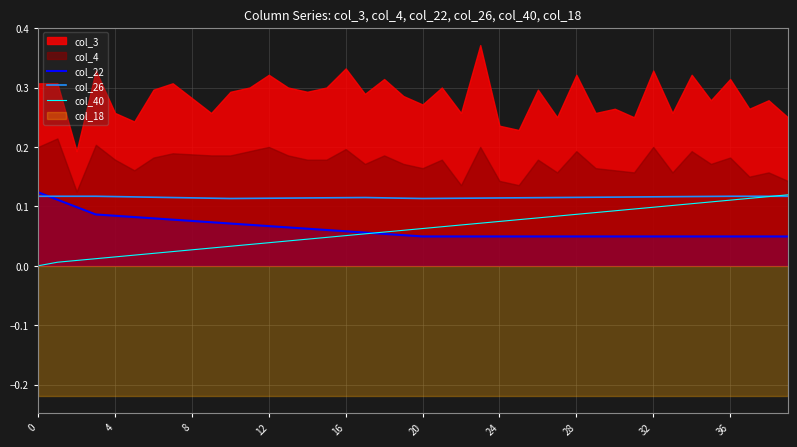

Which series ends up on top after the final intersection of col_26 and col_22?

col_26